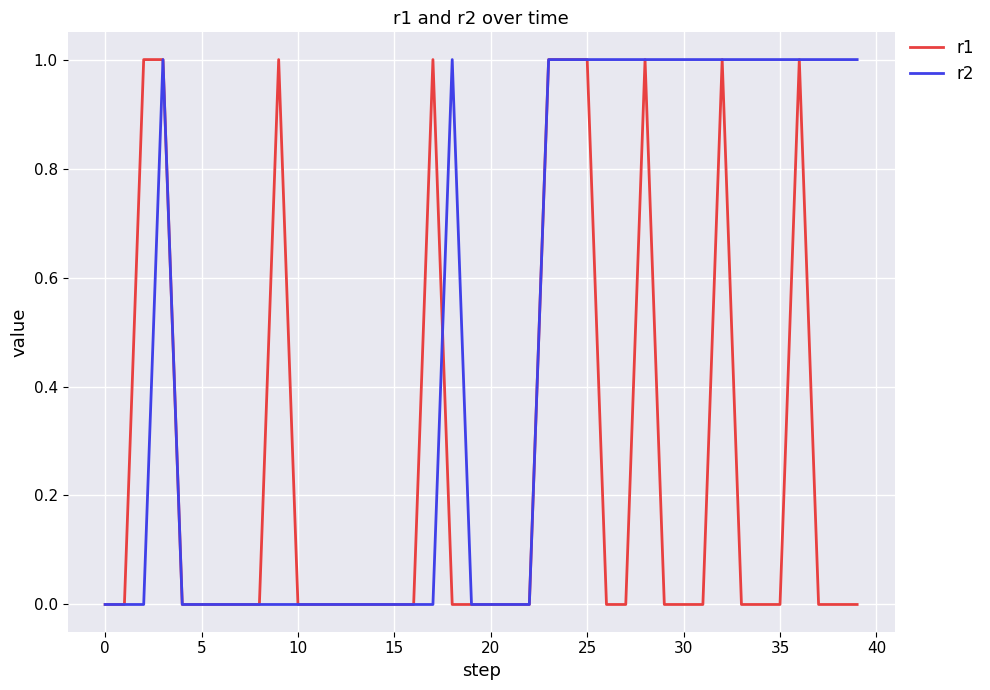

Which series has the largest total across all categories?

r2